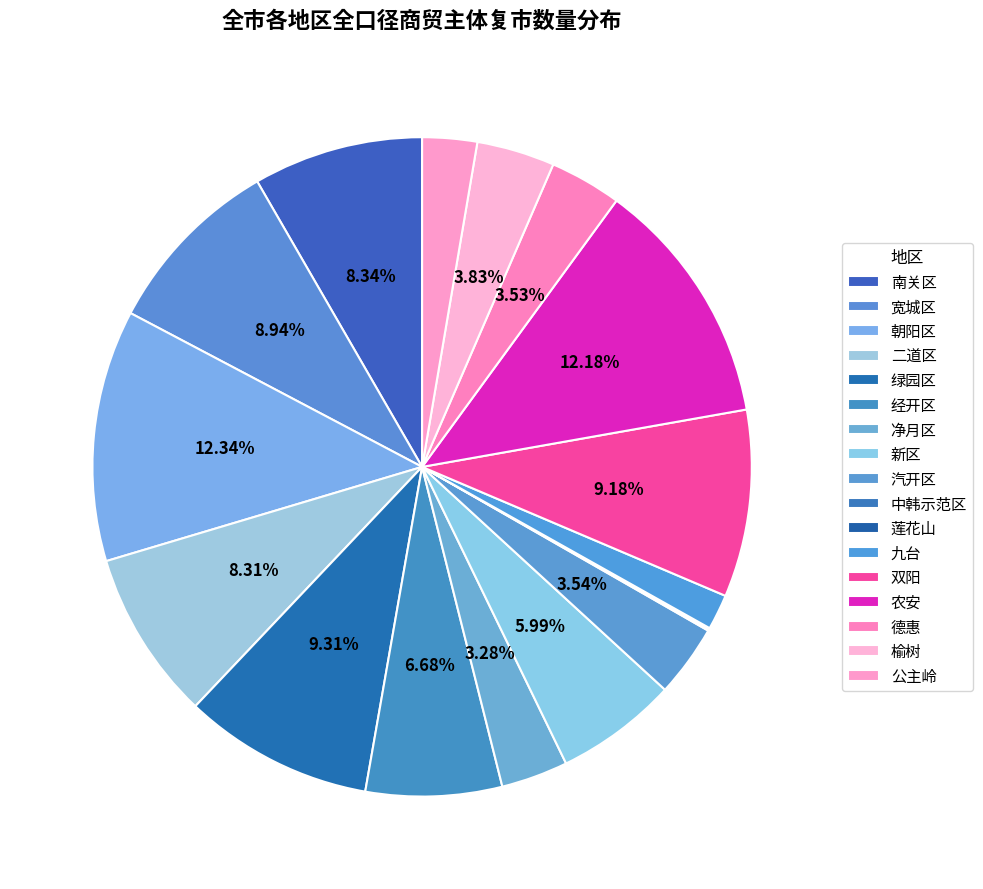

Does 公主岭 account for over 50% of the chart?

No